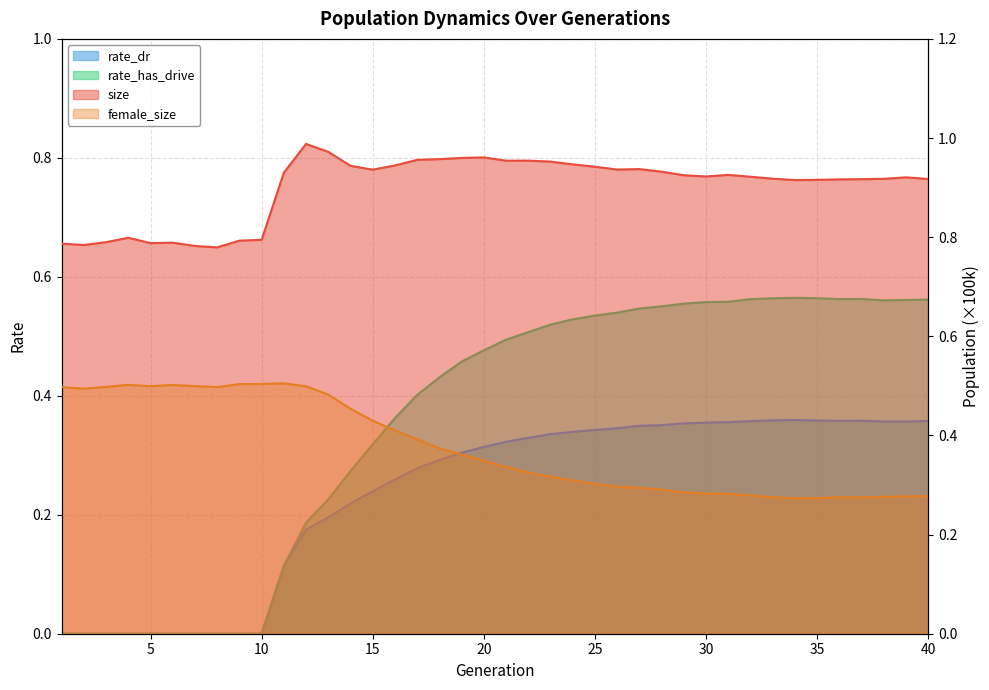

What is the greatest value displayed?

1.0